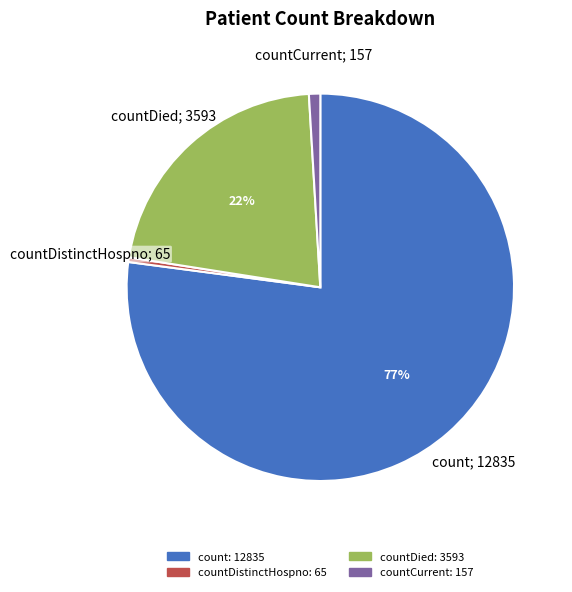

How many slices are in this pie chart?

4